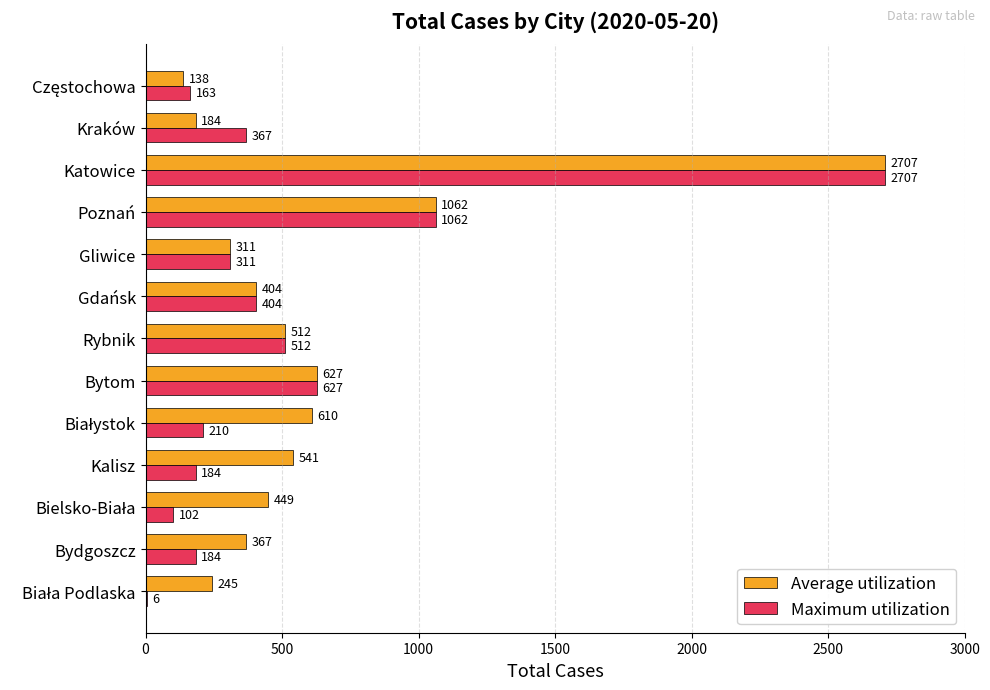

What is the maximum value shown in the chart?

2707